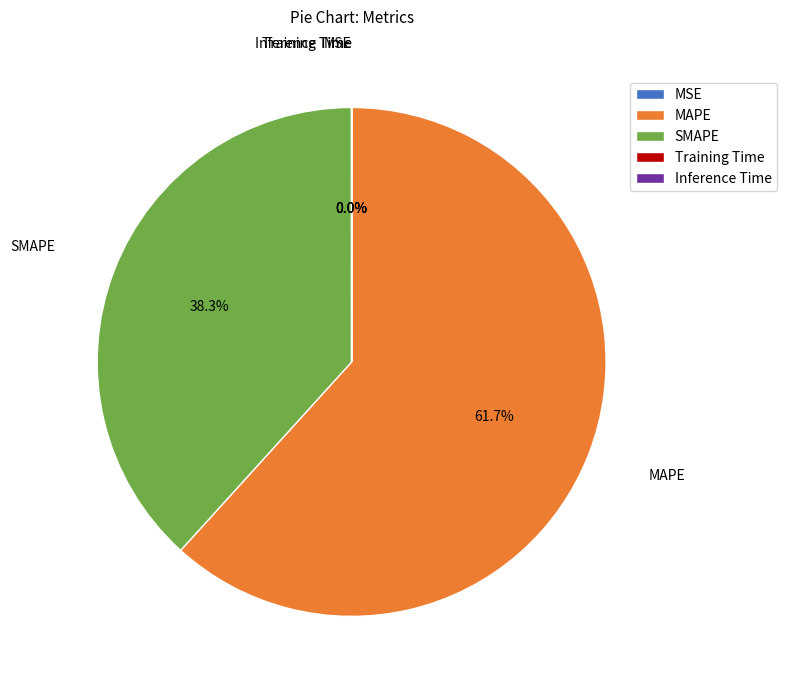

Does any single category account for the majority?

Yes